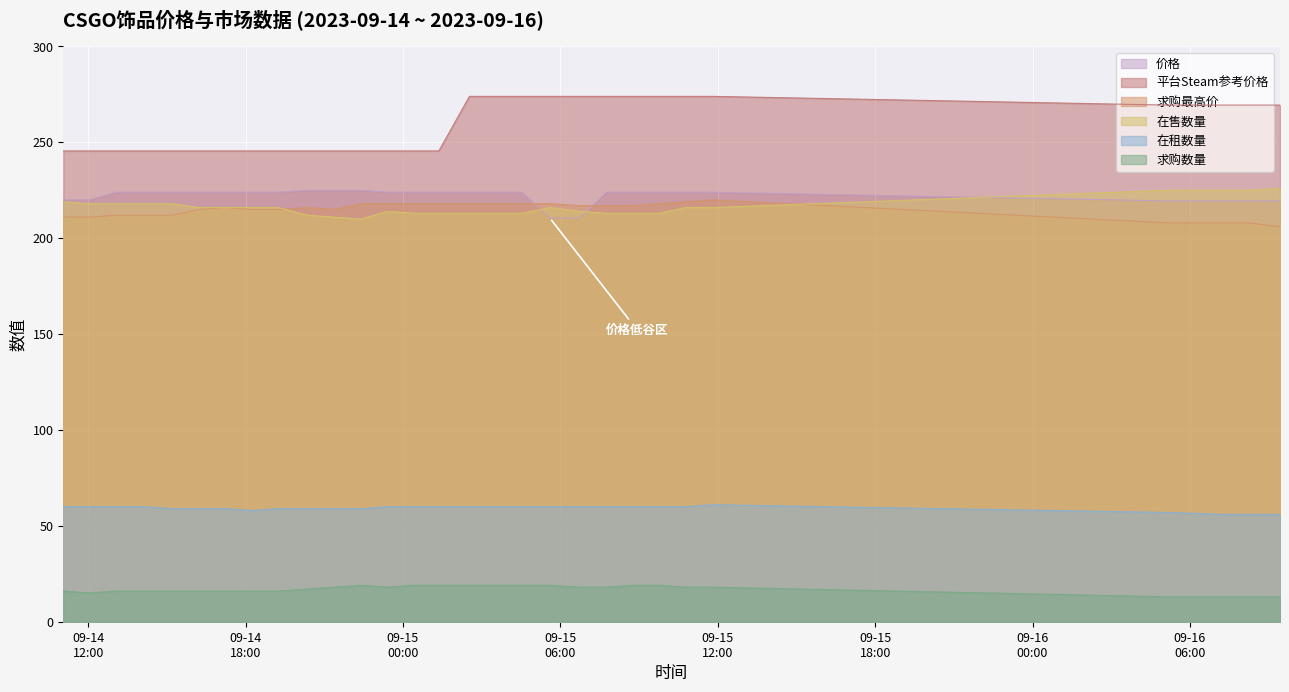

Reading left to right, extract all data points from this chart.

价格: 2023-09-14 11:03=220.0	2023-09-14 12:04=220.0	2023-09-14 13:03=224.0	2023-09-14 14:10=224.0	2023-09-14 15:12=224.0	2023-09-14 16:14=224.0	2023-09-14 17:14=224.0	2023-09-14 18:14=224.0	2023-09-14 19:15=224.0	2023-09-14 20:21=225.0	2023-09-14 21:22=225.0	2023-09-14 22:24=225.0	2023-09-14 23:24=224.0	2023-09-15 00:25=224.0	2023-09-15 01:22=224.0	2023-09-15 02:32=224.0	2023-09-15 03:34=224.0	2023-09-15 04:32=224.0	2023-09-15 05:36=210.5	2023-09-15 06:44=210.5	2023-09-15 07:45=224.0	2023-09-15 08:45=224.0	2023-09-15 09:46=224.0	2023-09-15 10:46=224.0	2023-09-15 11:50=224.0	2023-09-16 05:07=219.5	2023-09-16 07:16=219.5	2023-09-16 08:16=219.5	2023-09-16 09:26=219.5
平台Steam参考价格: 2023-09-14 11:03=245.5	2023-09-14 12:04=245.5	2023-09-14 13:03=245.5	2023-09-14 14:10=245.5	2023-09-14 15:12=245.5	2023-09-14 16:14=245.5	2023-09-14 17:14=245.5	2023-09-14 18:14=245.5	2023-09-14 19:15=245.5	2023-09-14 20:21=245.5	2023-09-14 21:22=245.5	2023-09-14 22:24=245.5	2023-09-14 23:24=245.5	2023-09-15 00:25=245.5	2023-09-15 01:22=245.5	2023-09-15 02:32=274.0	2023-09-15 03:34=274.0	2023-09-15 04:32=274.0	2023-09-15 05:36=274.0	2023-09-15 06:44=274.0	2023-09-15 07:45=274.0	2023-09-15 08:45=274.0	2023-09-15 09:46=274.0	2023-09-15 10:46=274.0	2023-09-15 11:50=274.0	2023-09-16 05:07=269.4	2023-09-16 07:16=269.4	2023-09-16 08:16=269.4	2023-09-16 09:26=269.4
求购最高价: 2023-09-14 11:03=211.0	2023-09-14 12:04=211.0	2023-09-14 13:03=212.0	2023-09-14 14:10=212.0	2023-09-14 15:12=212.0	2023-09-14 16:14=215.0	2023-09-14 17:14=216.0	2023-09-14 18:14=215.0	2023-09-14 19:15=215.0	2023-09-14 20:21=216.0	2023-09-14 21:22=215.0	2023-09-14 22:24=218.0	2023-09-14 23:24=218.0	2023-09-15 00:25=218.0	2023-09-15 01:22=218.0	2023-09-15 02:32=218.0	2023-09-15 03:34=218.0	2023-09-15 04:32=218.0	2023-09-15 05:36=218.0	2023-09-15 06:44=217.0	2023-09-15 07:45=217.0	2023-09-15 08:45=217.0	2023-09-15 09:46=218.0	2023-09-15 10:46=219.0	2023-09-15 11:50=220.0	2023-09-16 05:07=208.0	2023-09-16 07:16=208.0	2023-09-16 08:16=208.0	2023-09-16 09:26=206.0
在售数量: 2023-09-14 11:03=219.0	2023-09-14 12:04=218.0	2023-09-14 13:03=218.0	2023-09-14 14:10=218.0	2023-09-14 15:12=218.0	2023-09-14 16:14=216.0	2023-09-14 17:14=216.0	2023-09-14 18:14=216.0	2023-09-14 19:15=216.0	2023-09-14 20:21=212.0	2023-09-14 21:22=211.0	2023-09-14 22:24=210.0	2023-09-14 23:24=214.0	2023-09-15 00:25=213.0	2023-09-15 01:22=213.0	2023-09-15 02:32=213.0	2023-09-15 03:34=213.0	2023-09-15 04:32=213.0	2023-09-15 05:36=216.0	2023-09-15 06:44=214.0	2023-09-15 07:45=213.0	2023-09-15 08:45=213.0	2023-09-15 09:46=213.0	2023-09-15 10:46=216.0	2023-09-15 11:50=216.0	2023-09-16 05:07=225.0	2023-09-16 07:16=225.0	2023-09-16 08:16=225.0	2023-09-16 09:26=226.0
在租数量: 2023-09-14 11:03=60.0	2023-09-14 12:04=60.0	2023-09-14 13:03=60.0	2023-09-14 14:10=60.0	2023-09-14 15:12=59.0	2023-09-14 16:14=59.0	2023-09-14 17:14=59.0	2023-09-14 18:14=58.0	2023-09-14 19:15=59.0	2023-09-14 20:21=59.0	2023-09-14 21:22=59.0	2023-09-14 22:24=59.0	2023-09-14 23:24=60.0	2023-09-15 00:25=60.0	2023-09-15 01:22=60.0	2023-09-15 02:32=60.0	2023-09-15 03:34=60.0	2023-09-15 04:32=60.0	2023-09-15 05:36=60.0	2023-09-15 06:44=60.0	2023-09-15 07:45=60.0	2023-09-15 08:45=60.0	2023-09-15 09:46=60.0	2023-09-15 10:46=60.0	2023-09-15 11:50=61.0	2023-09-16 05:07=57.0	2023-09-16 07:16=56.0	2023-09-16 08:16=56.0	2023-09-16 09:26=56.0
求购数量: 2023-09-14 11:03=16.0	2023-09-14 12:04=15.0	2023-09-14 13:03=16.0	2023-09-14 14:10=16.0	2023-09-14 15:12=16.0	2023-09-14 16:14=16.0	2023-09-14 17:14=16.0	2023-09-14 18:14=16.0	2023-09-14 19:15=16.0	2023-09-14 20:21=17.0	2023-09-14 21:22=18.0	2023-09-14 22:24=19.0	2023-09-14 23:24=18.0	2023-09-15 00:25=19.0	2023-09-15 01:22=19.0	2023-09-15 02:32=19.0	2023-09-15 03:34=19.0	2023-09-15 04:32=19.0	2023-09-15 05:36=19.0	2023-09-15 06:44=18.0	2023-09-15 07:45=18.0	2023-09-15 08:45=19.0	2023-09-15 09:46=19.0	2023-09-15 10:46=18.0	2023-09-15 11:50=18.0	2023-09-16 05:07=13.0	2023-09-16 07:16=13.0	2023-09-16 08:16=13.0	2023-09-16 09:26=13.0